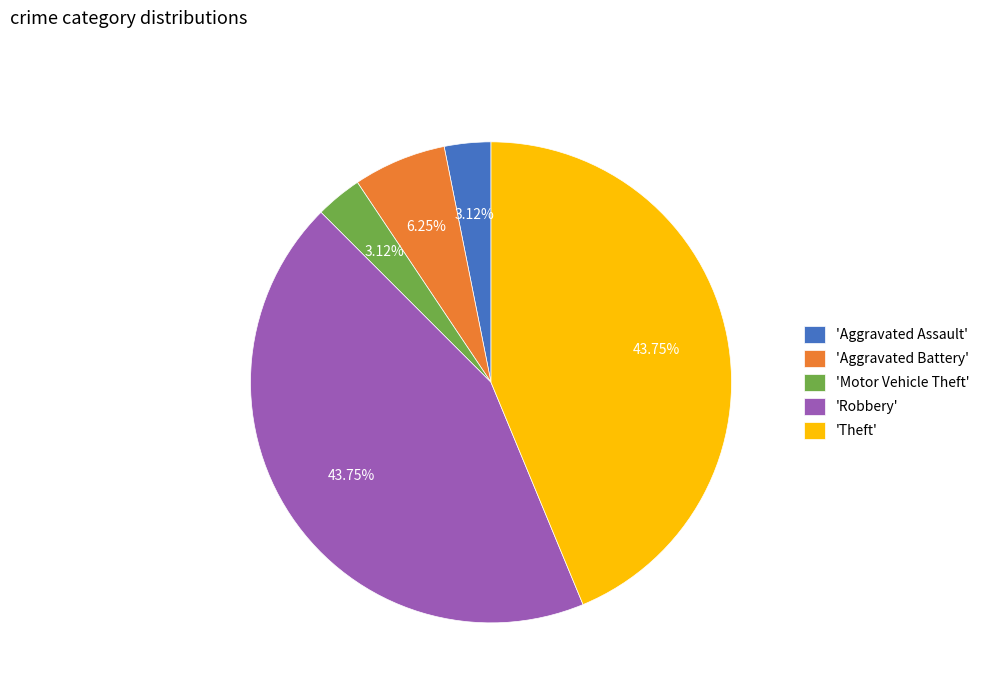

Which has a higher value, 'Motor Vehicle Theft' or 'Aggravated Battery'?

'Aggravated Battery'